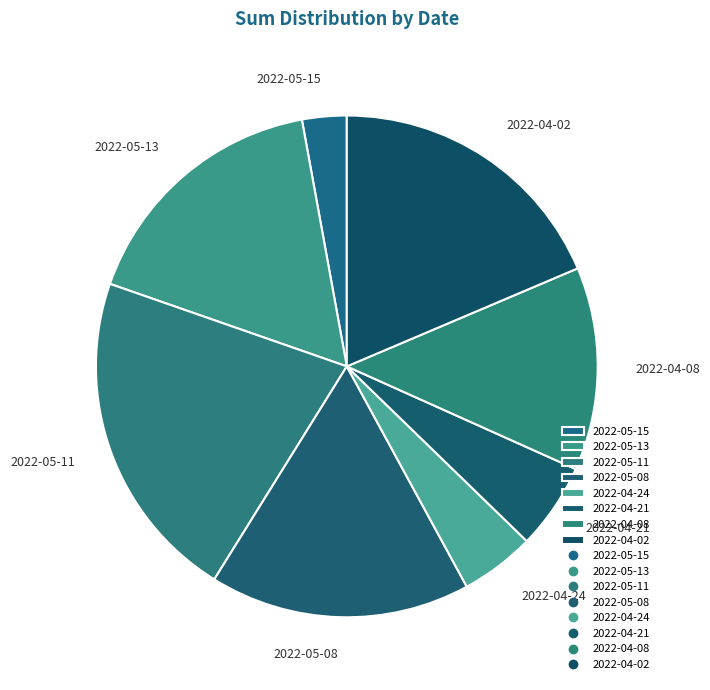

Combined, do 2022-05-11 and 2022-04-24 account for over 50%?

No